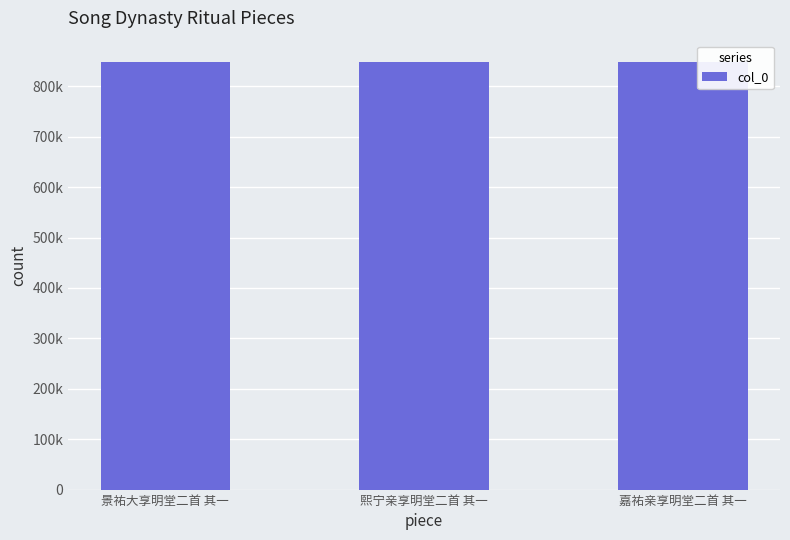

List the labels in order of value, smallest first.

景祐大享明堂二首 其一, 嘉祐亲享明堂二首 其一, 熙宁亲享明堂二首 其一